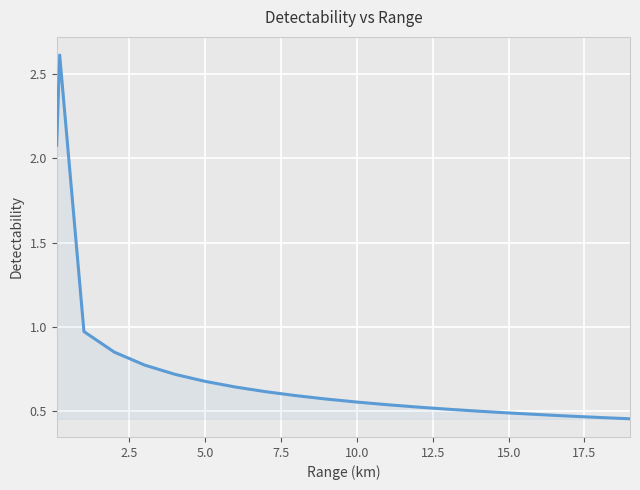

How many lines are shown in the chart?

1